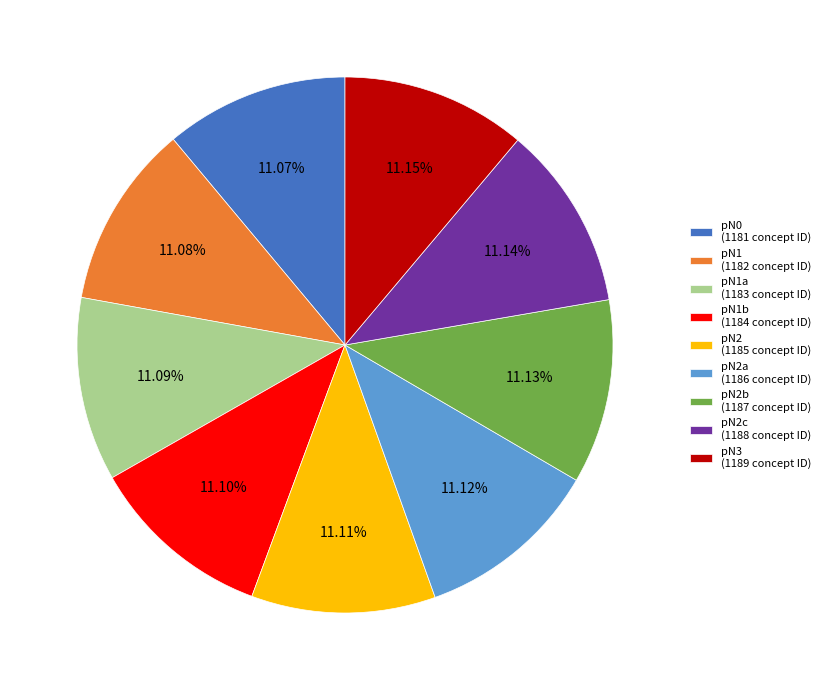

Is there any slice that represents more than half of the pie?

No